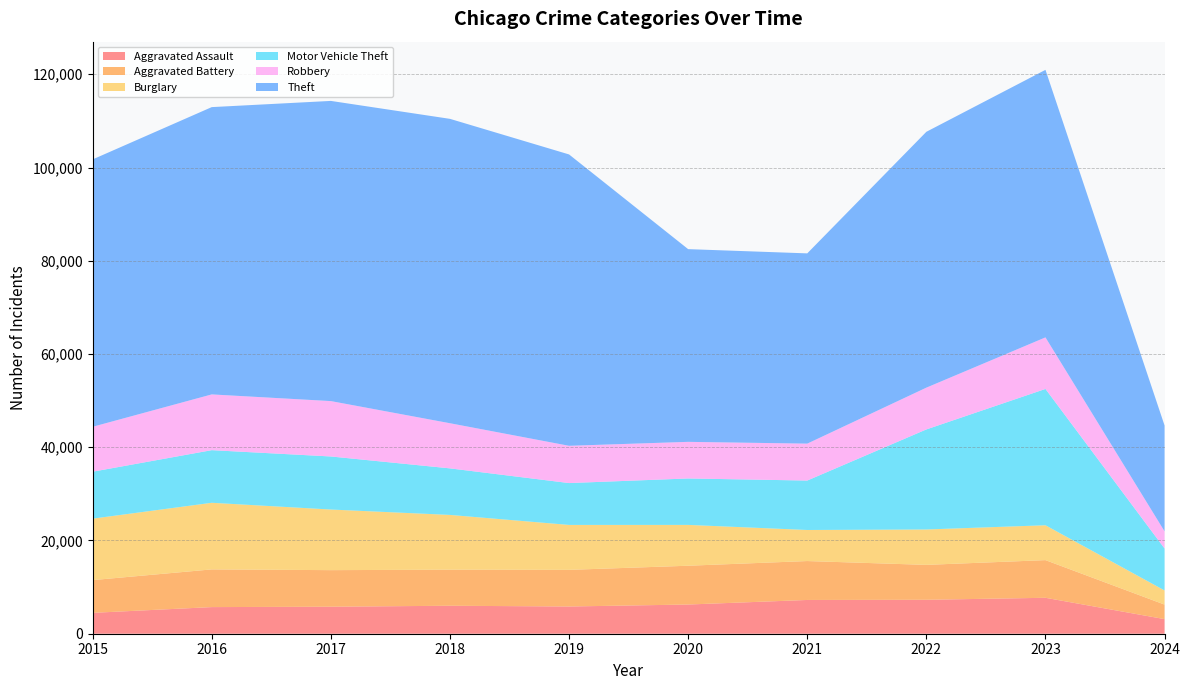

Reading left to right, transcribe all the data shown in this chart.

Aggravated Assault: 2015=4480	2016=5712	2017=5793	2018=6001	2019=5841	2020=6264	2021=7242	2022=7280	2023=7708	2024=3134
Aggravated Battery: 2015=7019	2016=8086	2017=7845	2018=7735	2019=7858	2020=8320	2021=8347	2022=7488	2023=8079	2024=3115
Burglary: 2015=13184	2016=14289	2017=13001	2018=11747	2019=9638	2020=8758	2021=6662	2022=7592	2023=7479	2024=3033
Motor Vehicle Theft: 2015=10068	2016=11285	2017=11380	2018=9985	2019=8977	2020=9959	2021=10603	2022=21460	2023=29238	2024=8994
Robbery: 2015=9638	2016=11960	2017=11880	2018=9681	2019=7995	2020=7855	2021=7920	2022=8962	2023=11059	2024=3683
Theft: 2015=57350	2016=61623	2017=64386	2018=65288	2019=62495	2020=41335	2021=40809	2022=54877	2023=57382	2024=22704